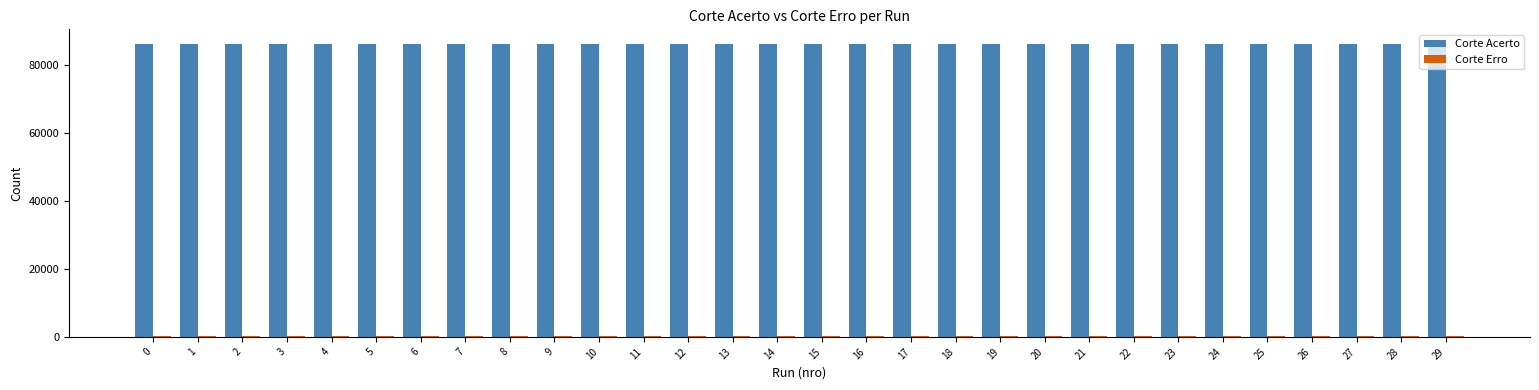

Are the bars horizontal?

No